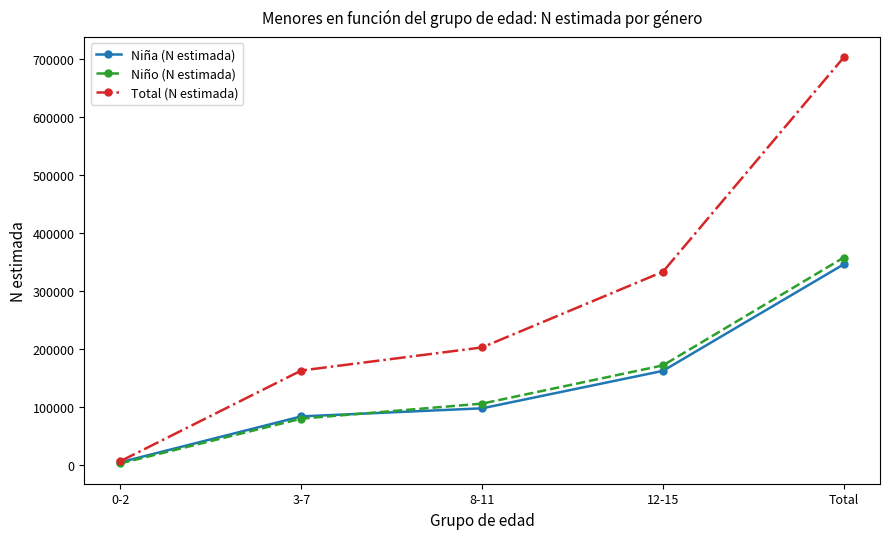

What are all the series names shown in the legend?

Niña (N estimada), Niño (N estimada), Total (N estimada)